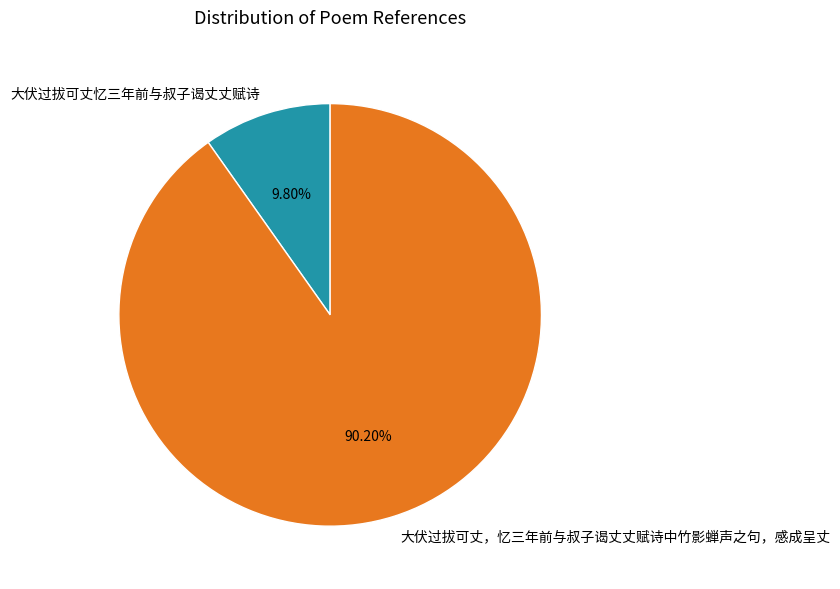

Do 大伏过拔可丈，忆三年前与叔子谒丈丈赋诗中竹影蝉声之句，感成呈丈 and 大伏过拔可丈忆三年前与叔子谒丈丈赋诗 together represent more than half of the pie?

Yes